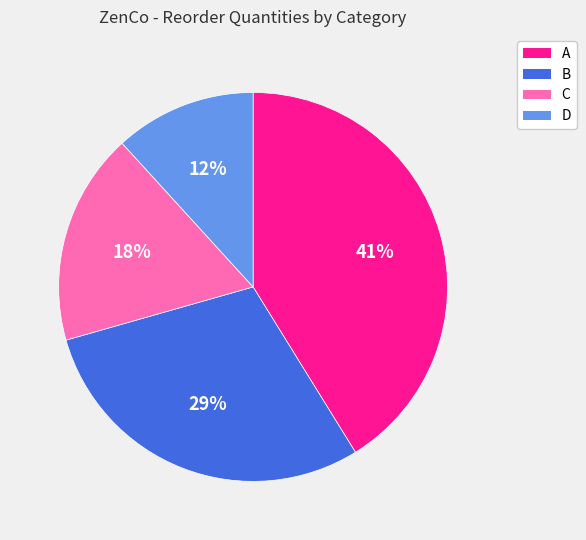

Is there any slice that represents more than half of the pie?

No